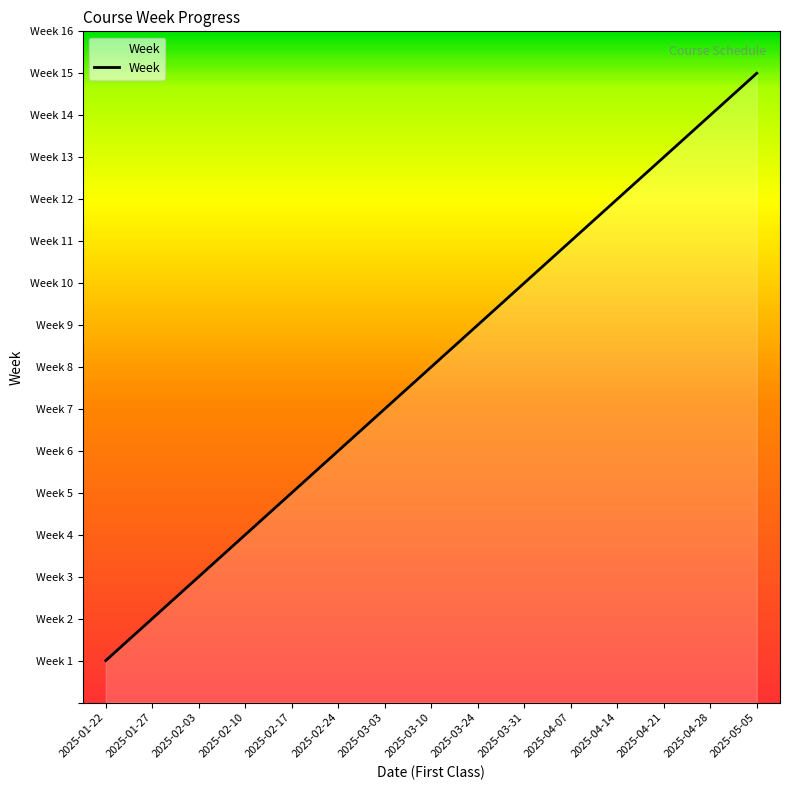

What is the difference between the second highest and second lowest values?

12